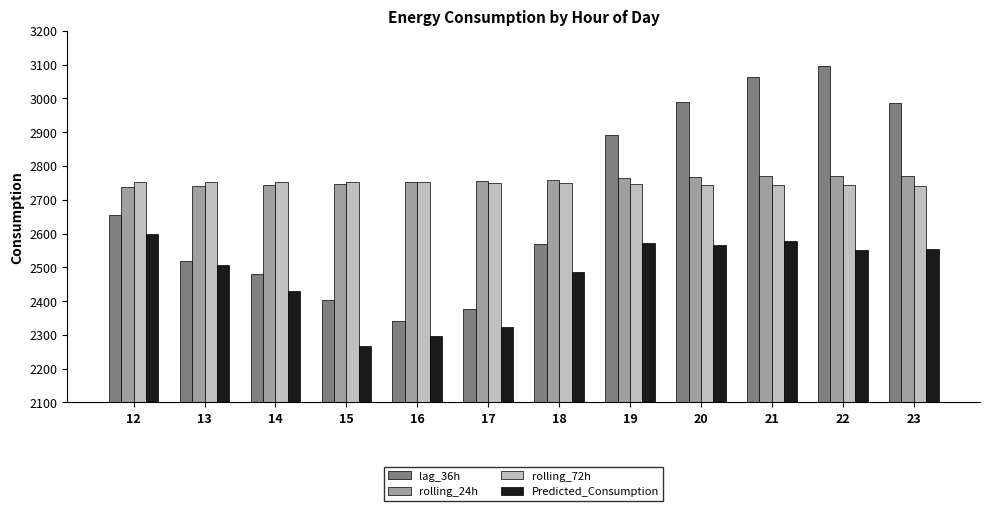

Which series changed the most between 15 and 21?

lag_36h